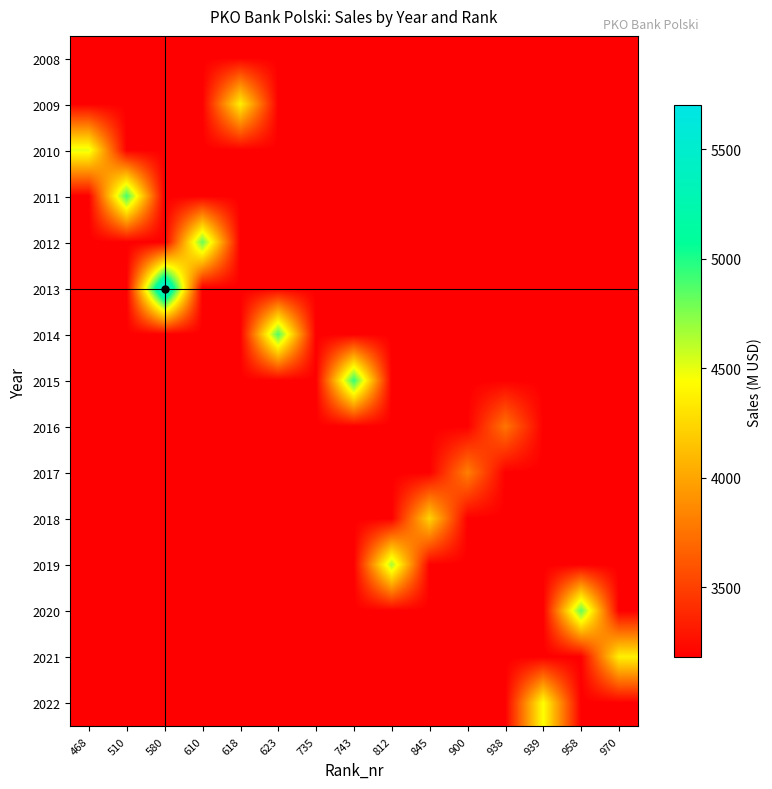

Which has a higher value, 958 or 610?

958